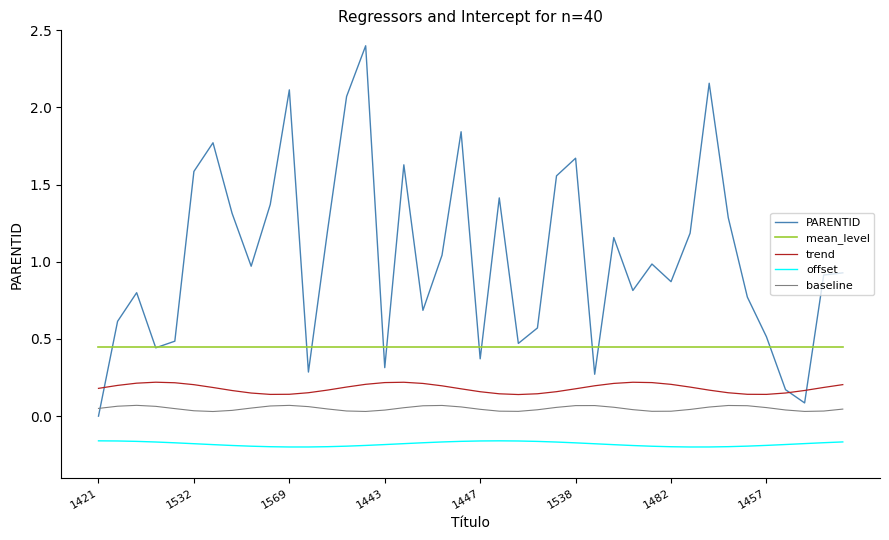

Does the chart have visible grid lines?

No